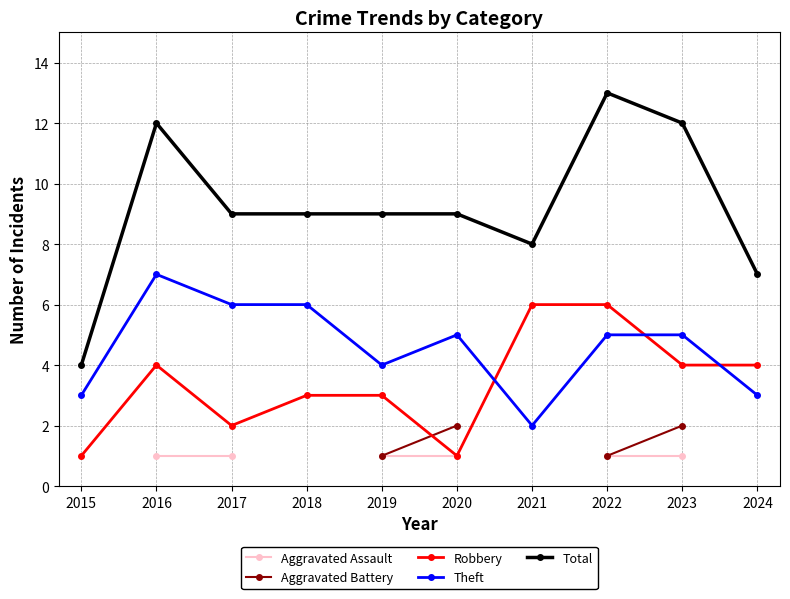

At which label does Theft reach its minimum?

2021